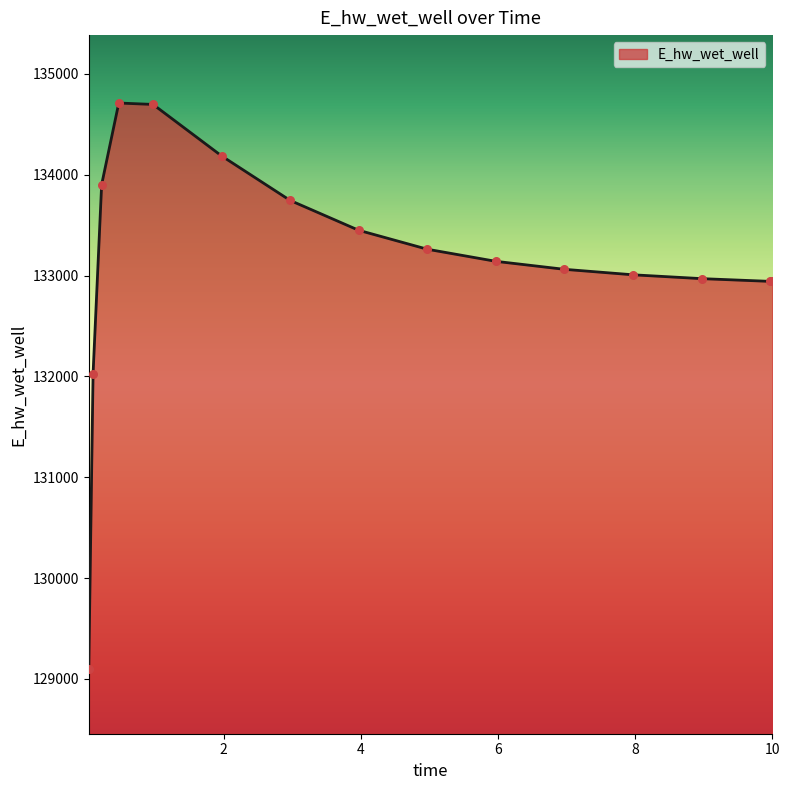

What is the maximum value shown in the chart?

134712.2